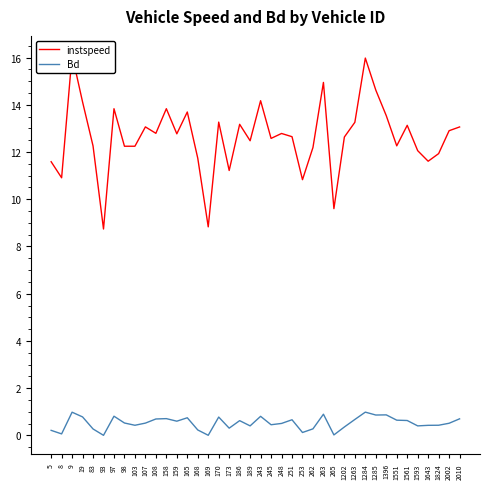

True or false: Bd and instspeed intersect in this chart.

False